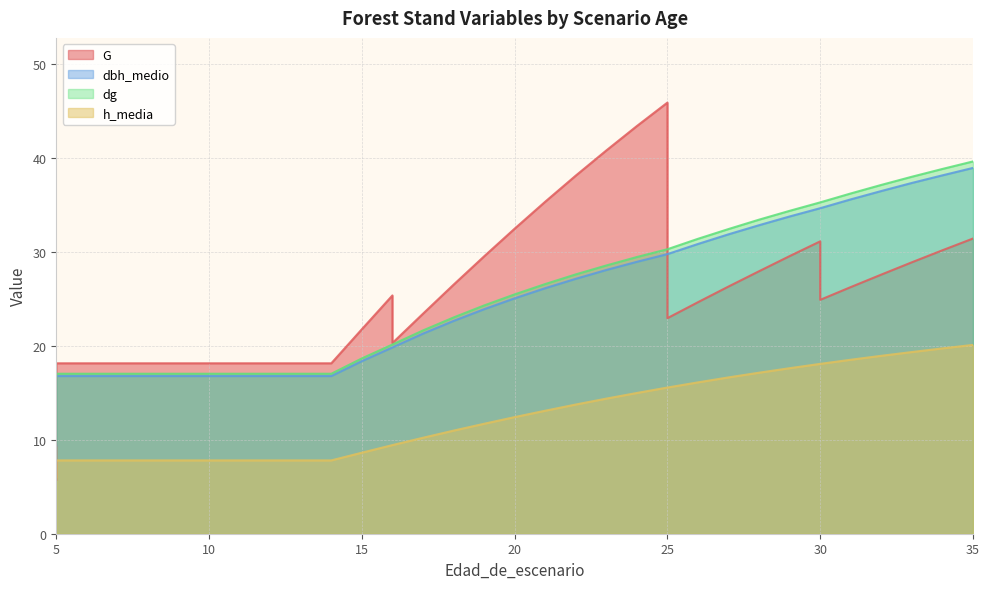

What is the average value of the G series?

25.8